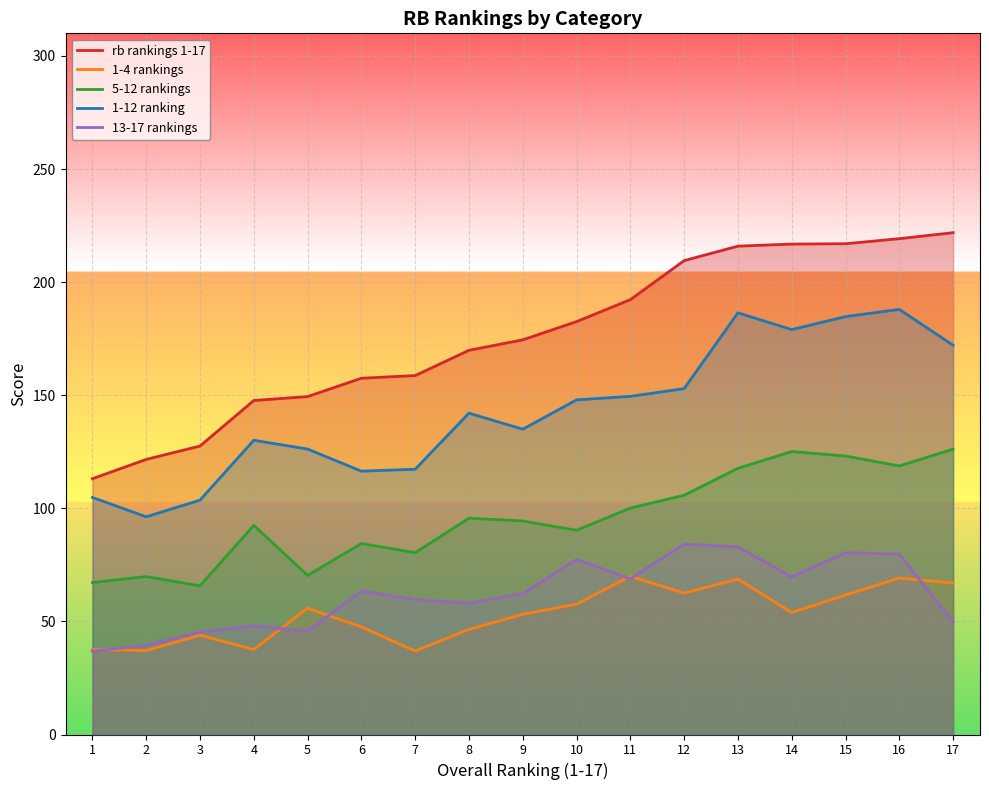

Where does the 1-4 rankings series first go above 53?

5